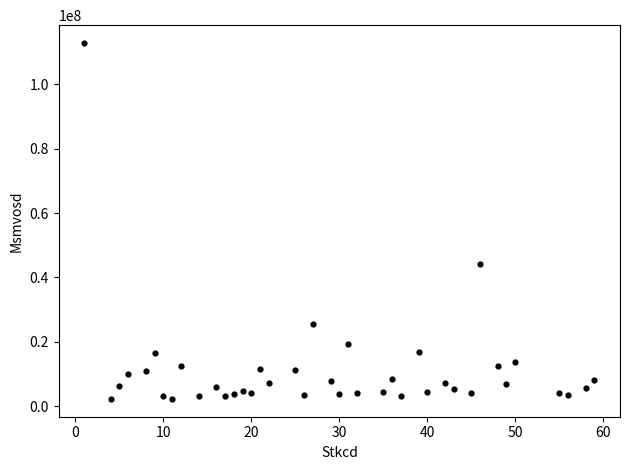

What is the range of Y values (max minus min)?

110613306.4